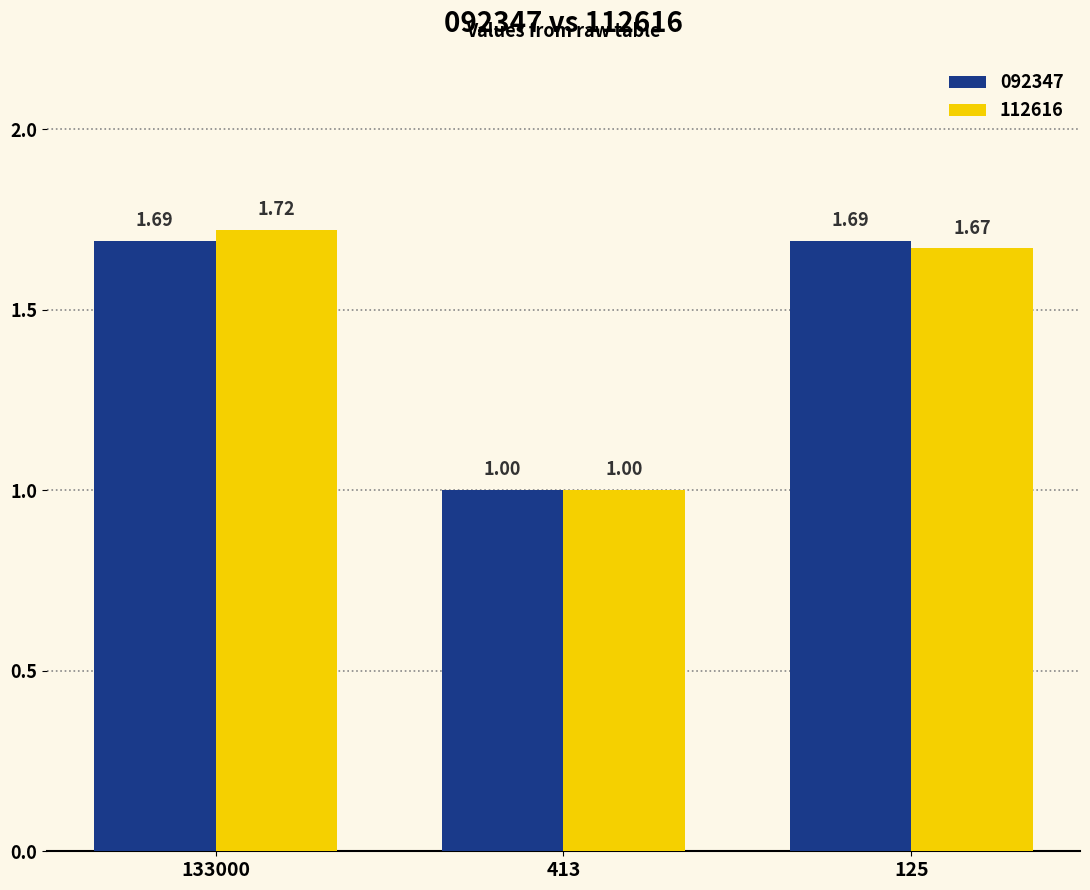

Which series changed the most between 133000 and 413?

112616